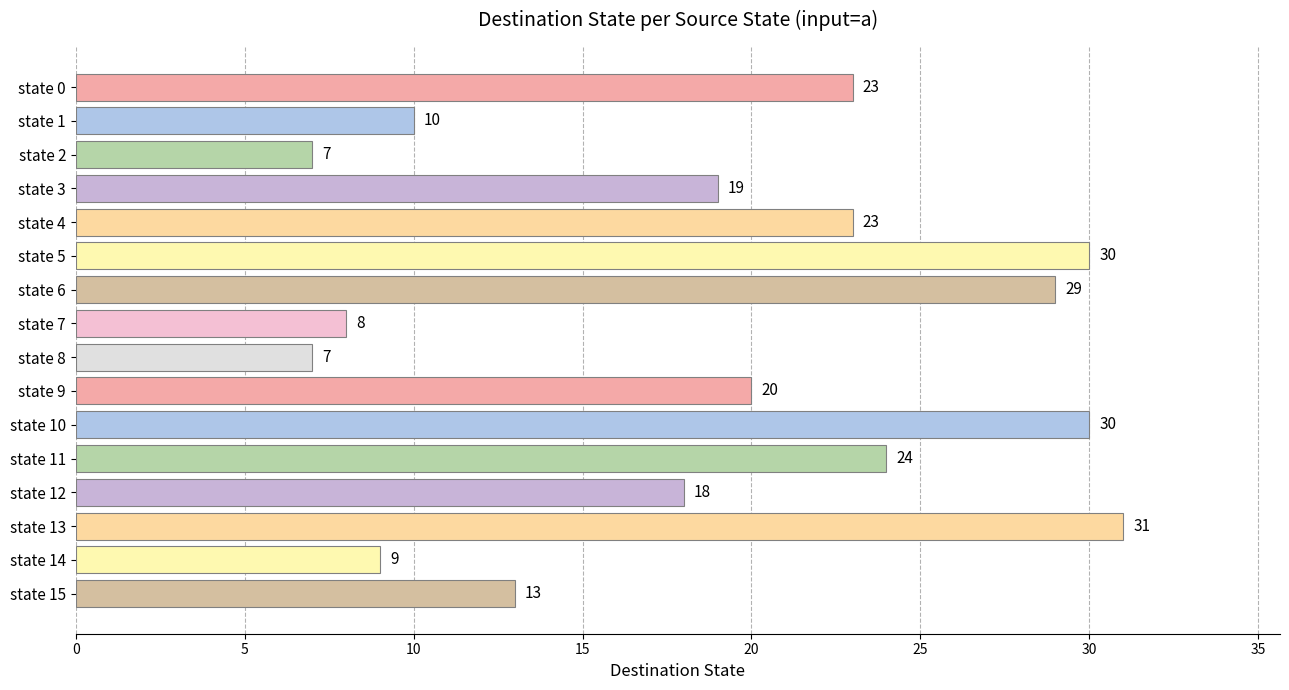

What is the maximum value shown in the chart?

31